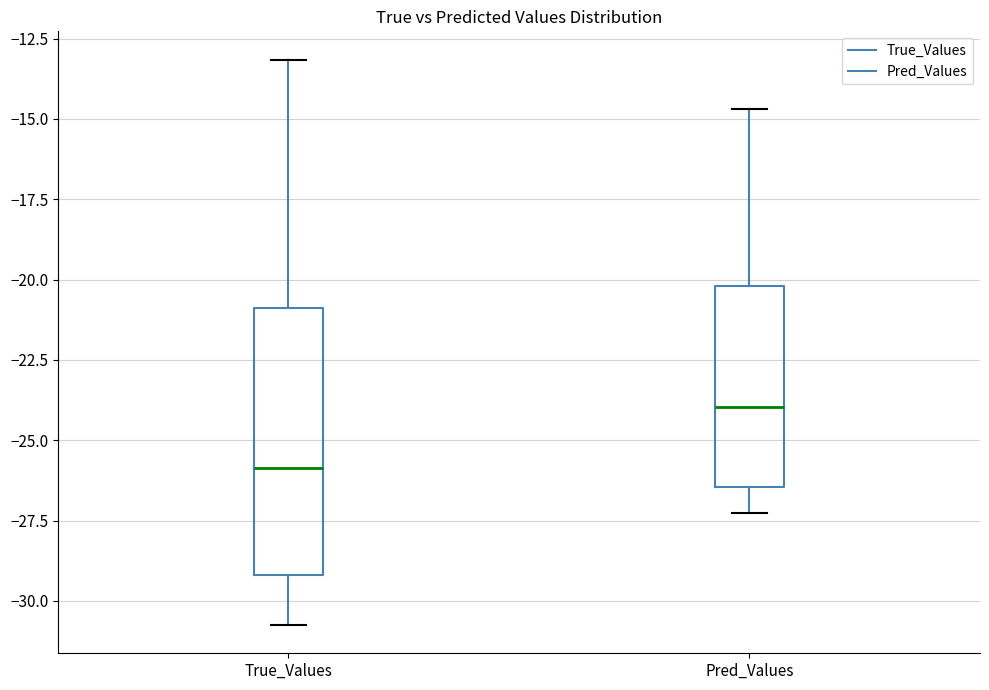

Reading left to right, read every box against the y-axis: the position of its median line, the range the box covers, and the ends of its whiskers. The values are not printed on the chart, so give them approximately, as read against the axis.

True_Values: median -26.0, box -29.0 to -21.0, whiskers -31.0 to -13.0
Pred_Values: median -24.0, box -26.5 to -20.0, whiskers -27.5 to -14.5